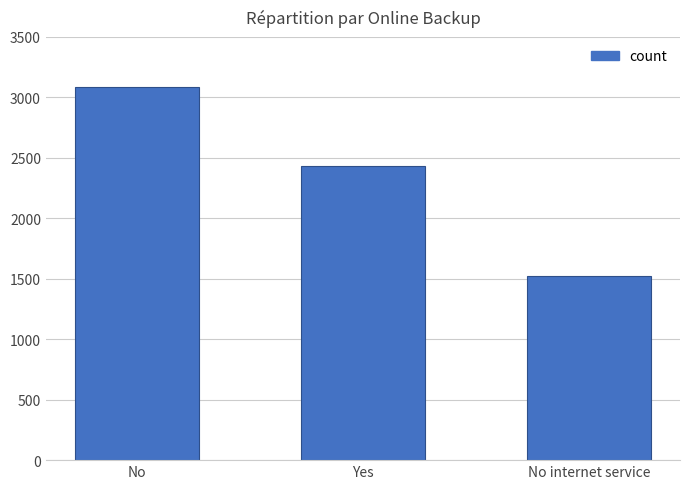

The value at No is 3088. True or false?

True